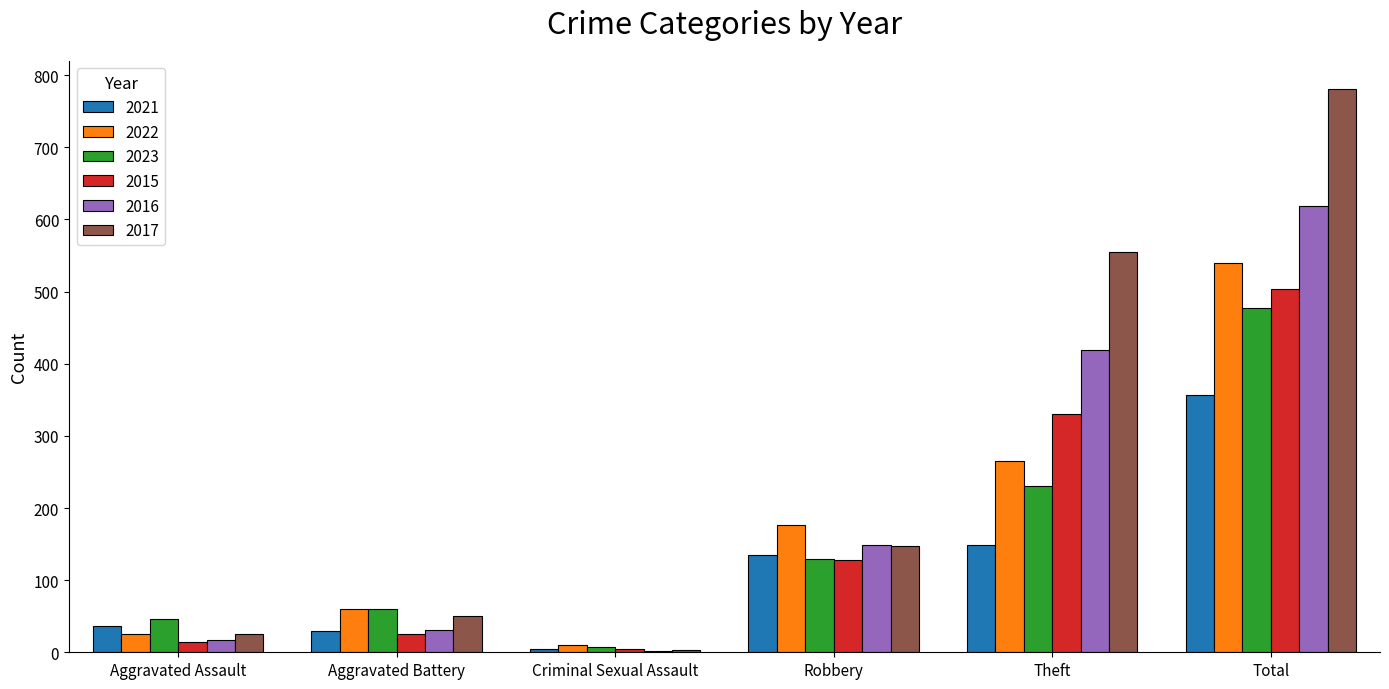

What is the highest value of the 2021 series?

357